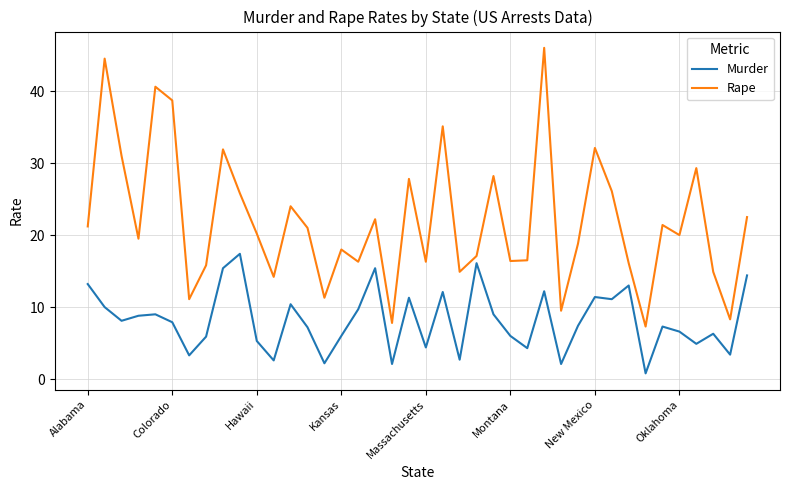

Which series has the largest total across all categories?

Rape